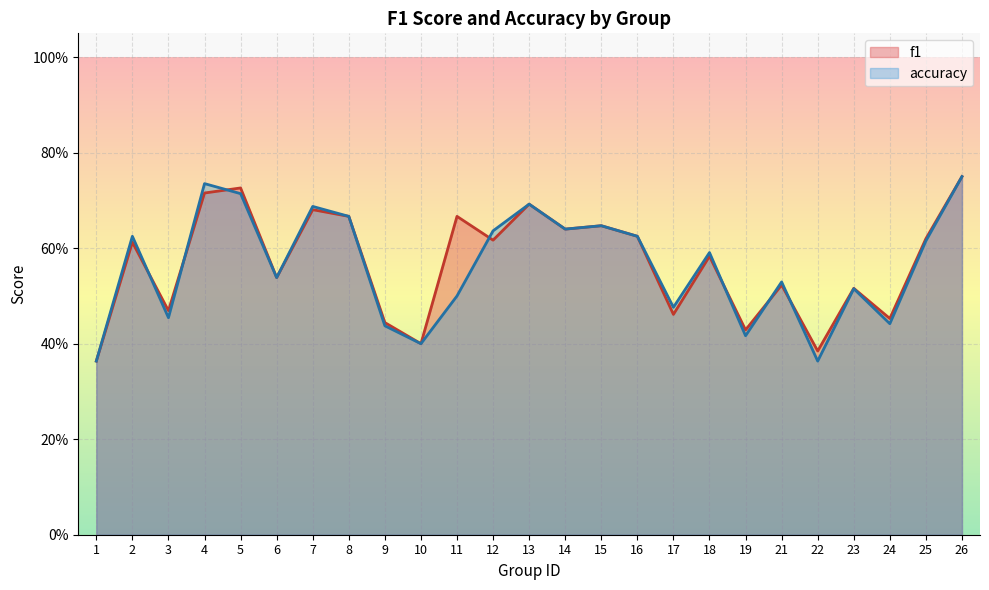

Which has a higher value, 26 or 18?

26